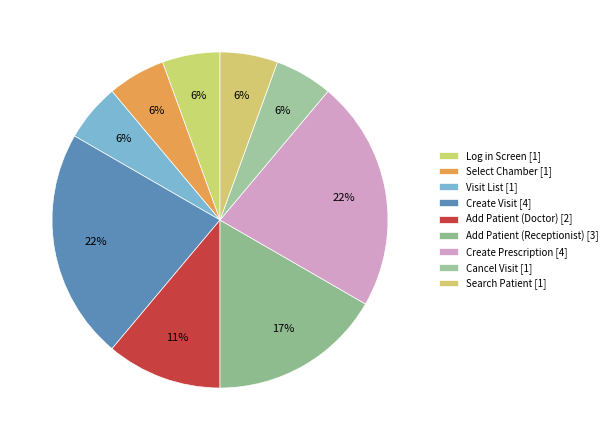

Count the number of slices in the pie.

9